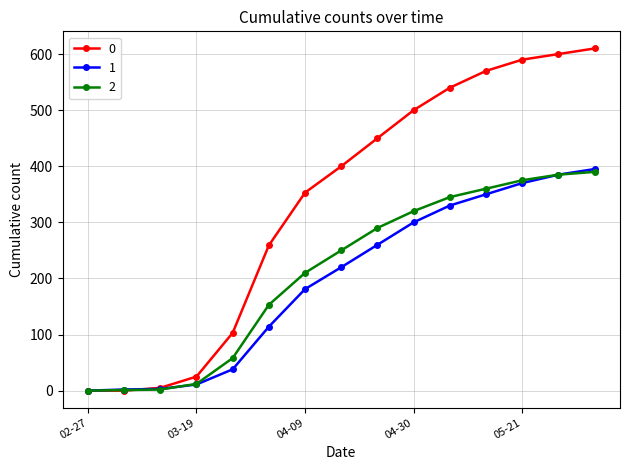

What is the maximum value shown in the chart?

610